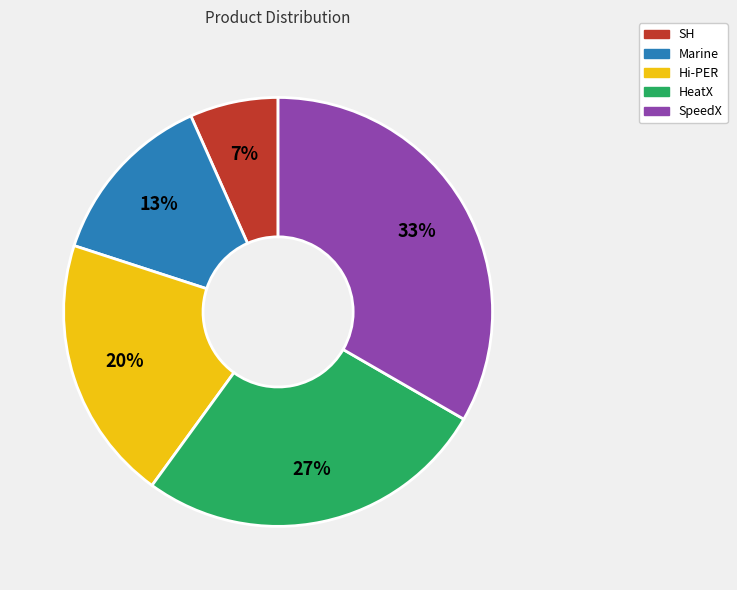

Is the sum of SpeedX and Marine greater than half?

No